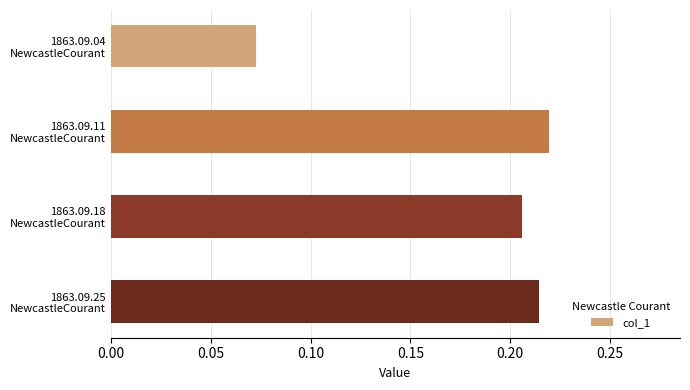

How many bars are there in total?

4